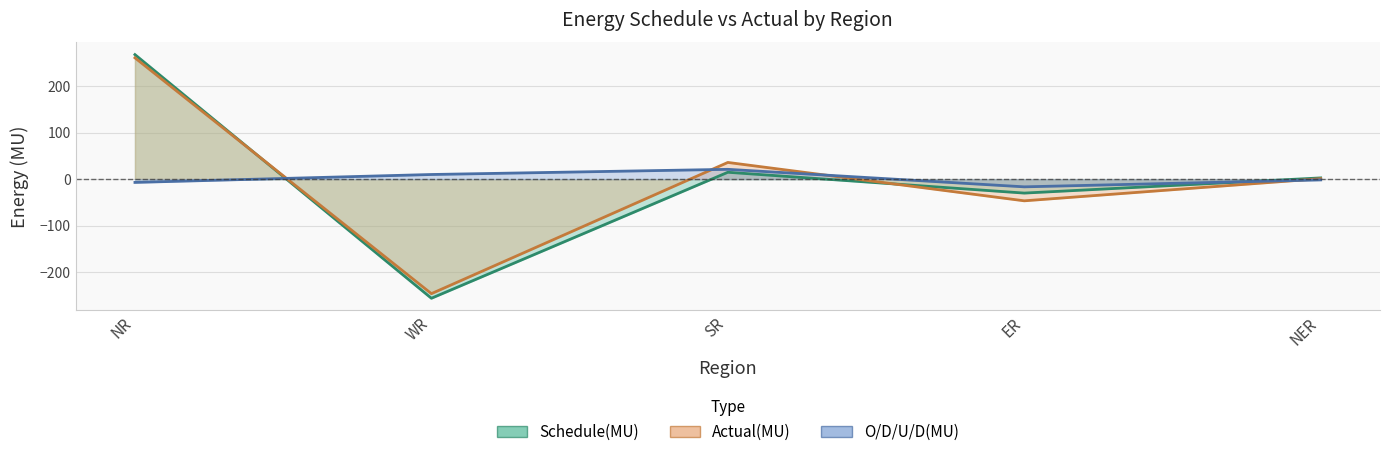

Does the chart have visible grid lines?

Yes